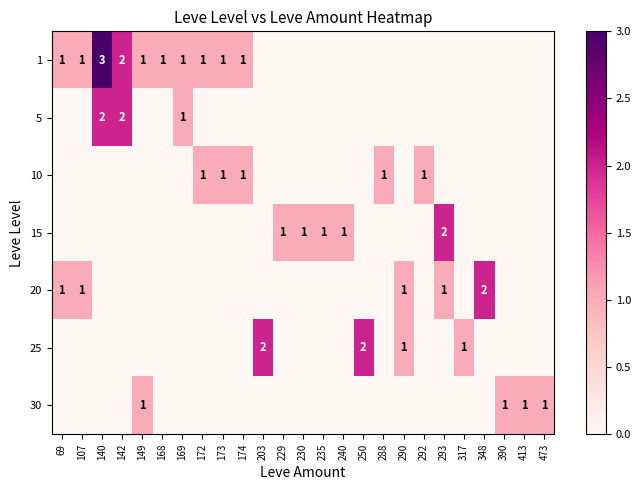

The value of 10 at 172 is 1. True or false?

True